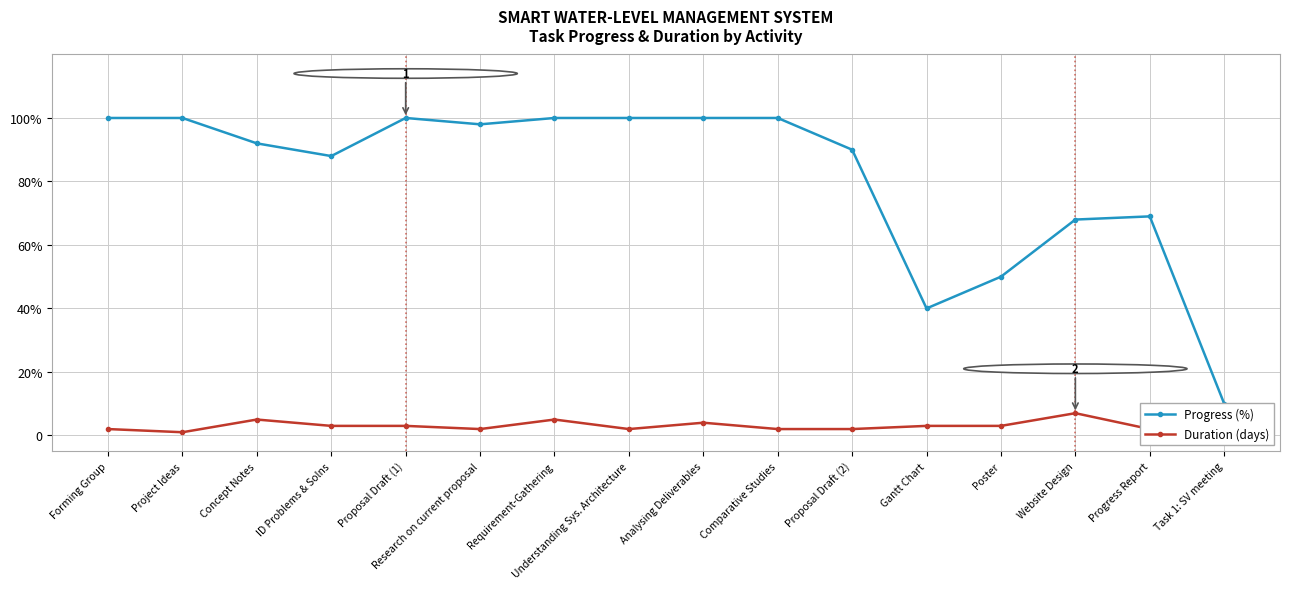

What is the difference between the maximum and minimum values in the Progress (%) series?

90